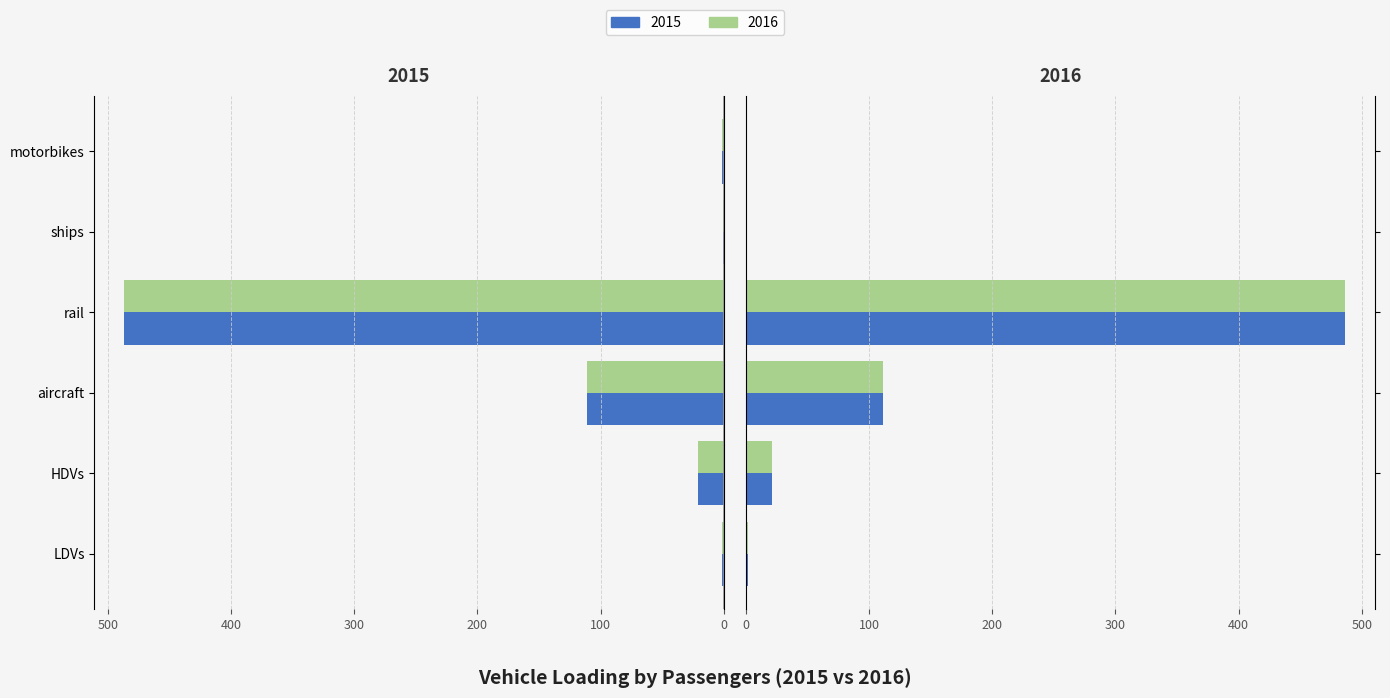

Which series changed the most between HDVs and ships?

2015